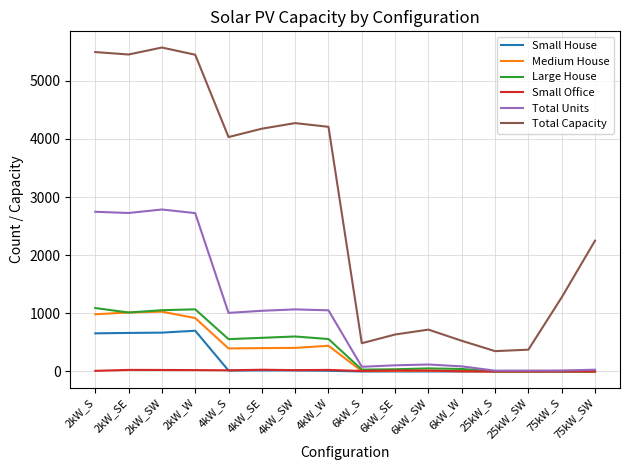

Where does the Total Units series first go above 1008?

2kW_S